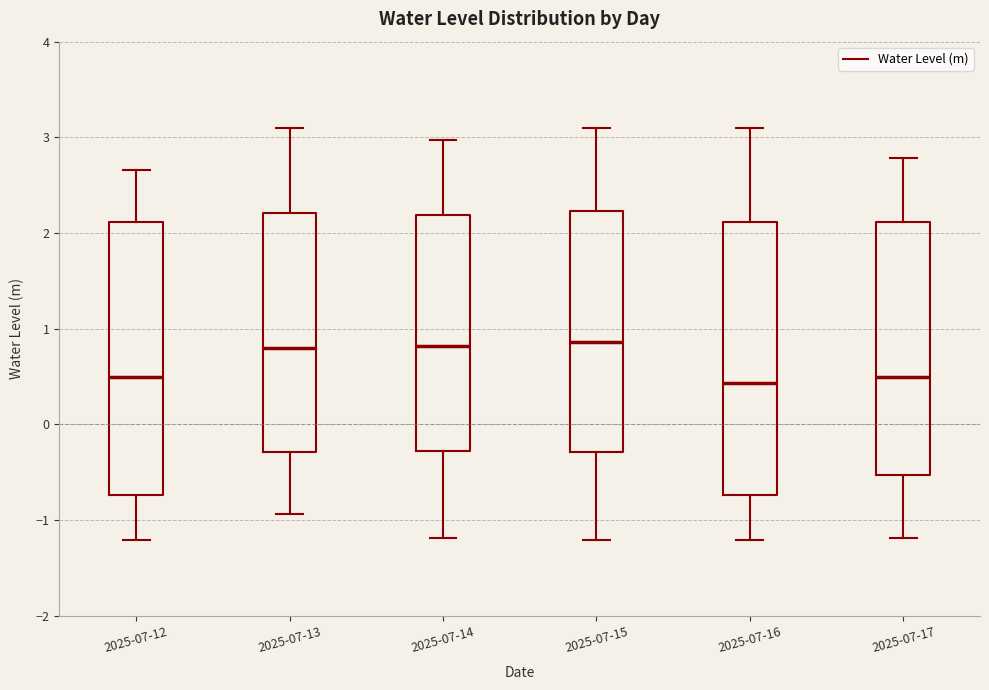

Where is the upper edge of the box for 2025-07-12 on the y-axis? The values are not printed on the chart, so give them approximately, as read against the axis.

2.1